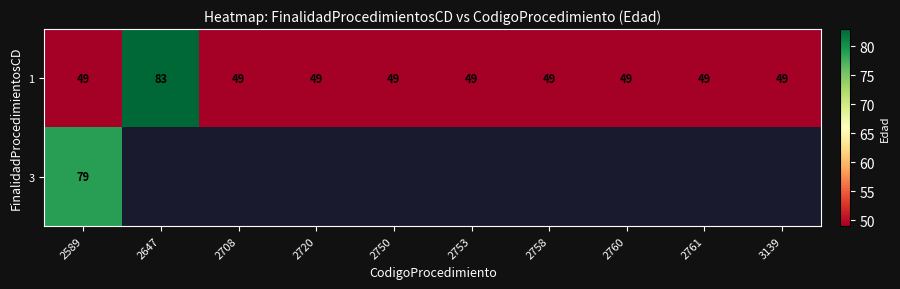

Is the value of 1 at 3139 greater than the value of 3 at 2589?

No